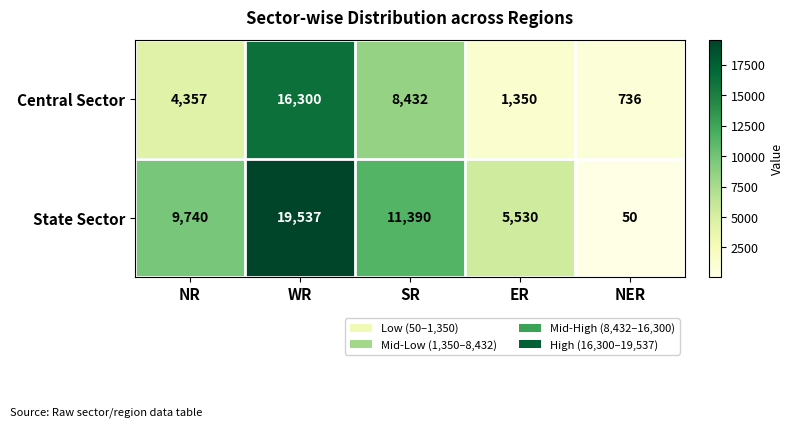

What is the sum of all Central Sector values?

31175